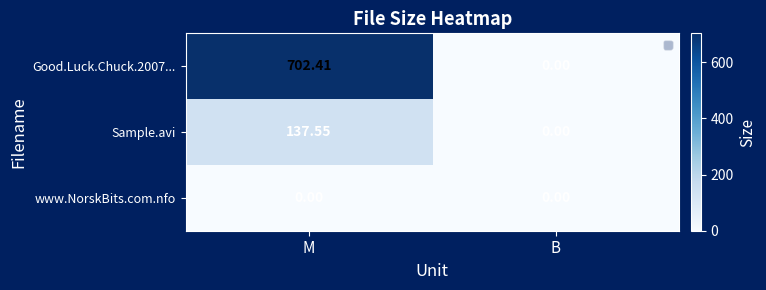

List the series in order of their peak value, highest first.

Good.Luck.Chuck.2007..., Sample.avi, www.NorskBits.com.nfo